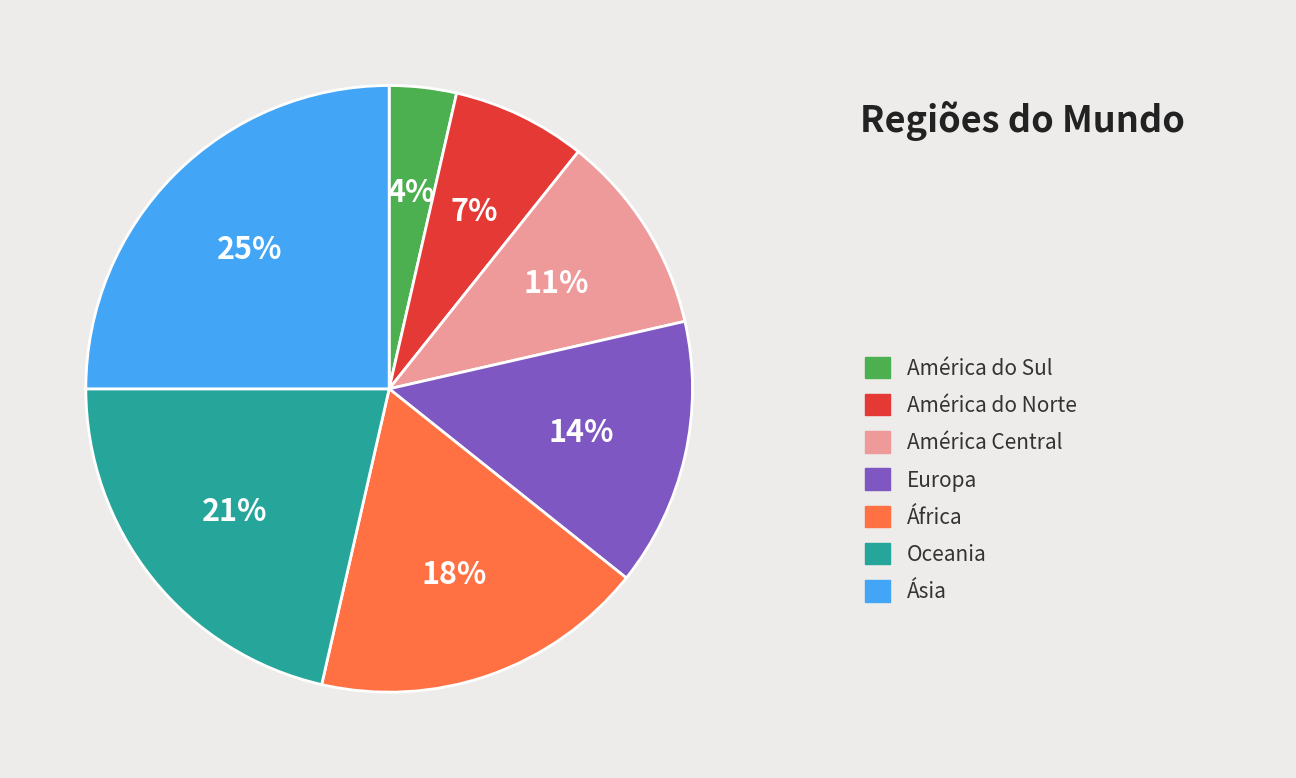

How many slices are in this pie chart?

7